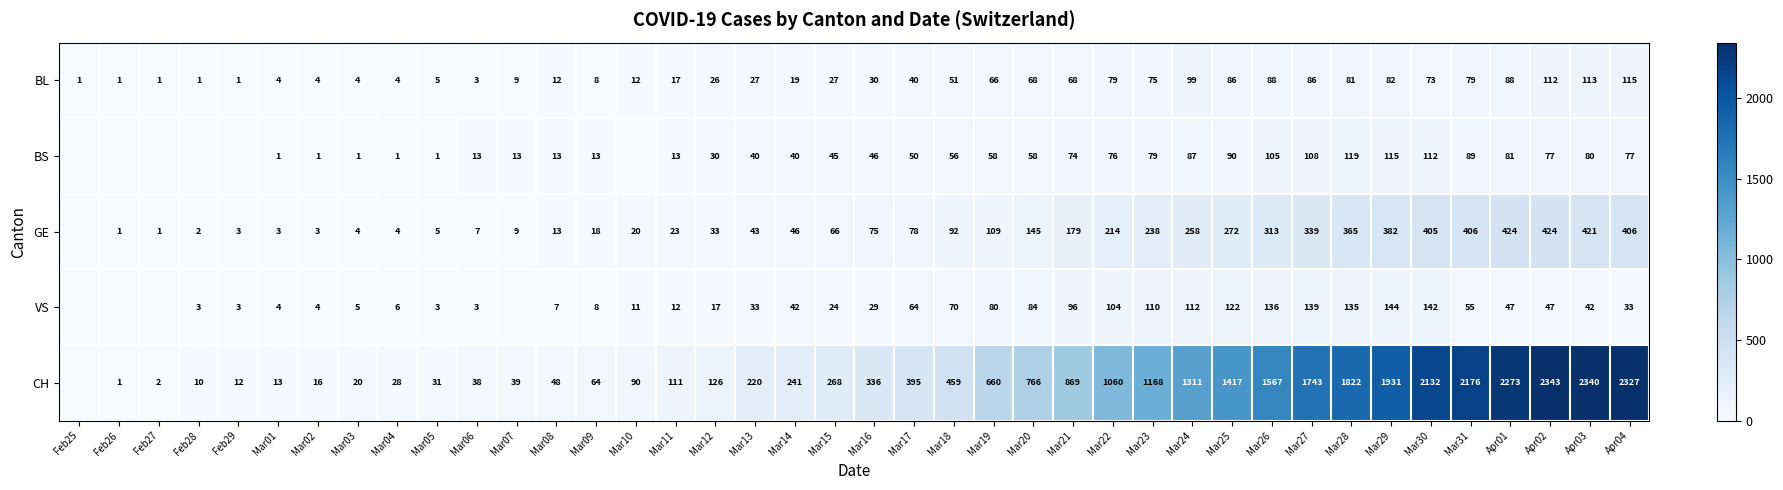

True or false: BS has a value of 1 at Mar01.

True